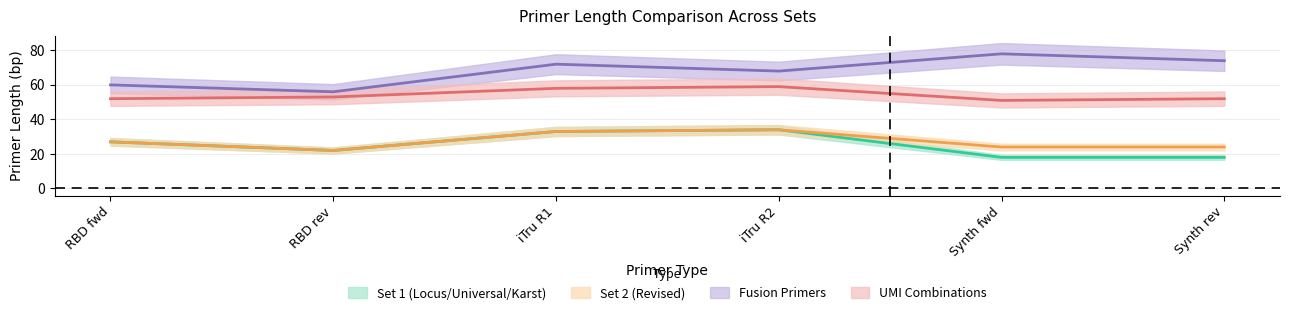

Does the chart have visible grid lines?

Yes